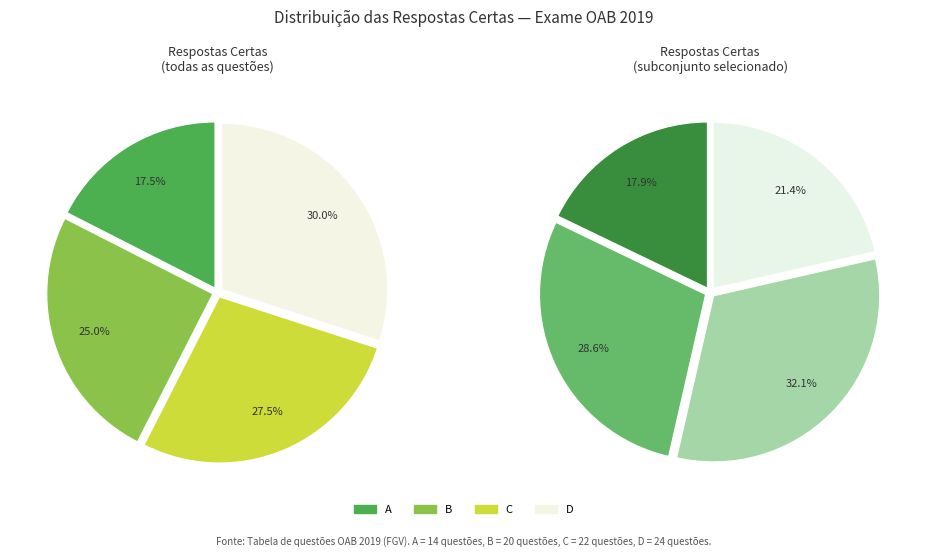

True or false: C accounts for 28% of the total.

True